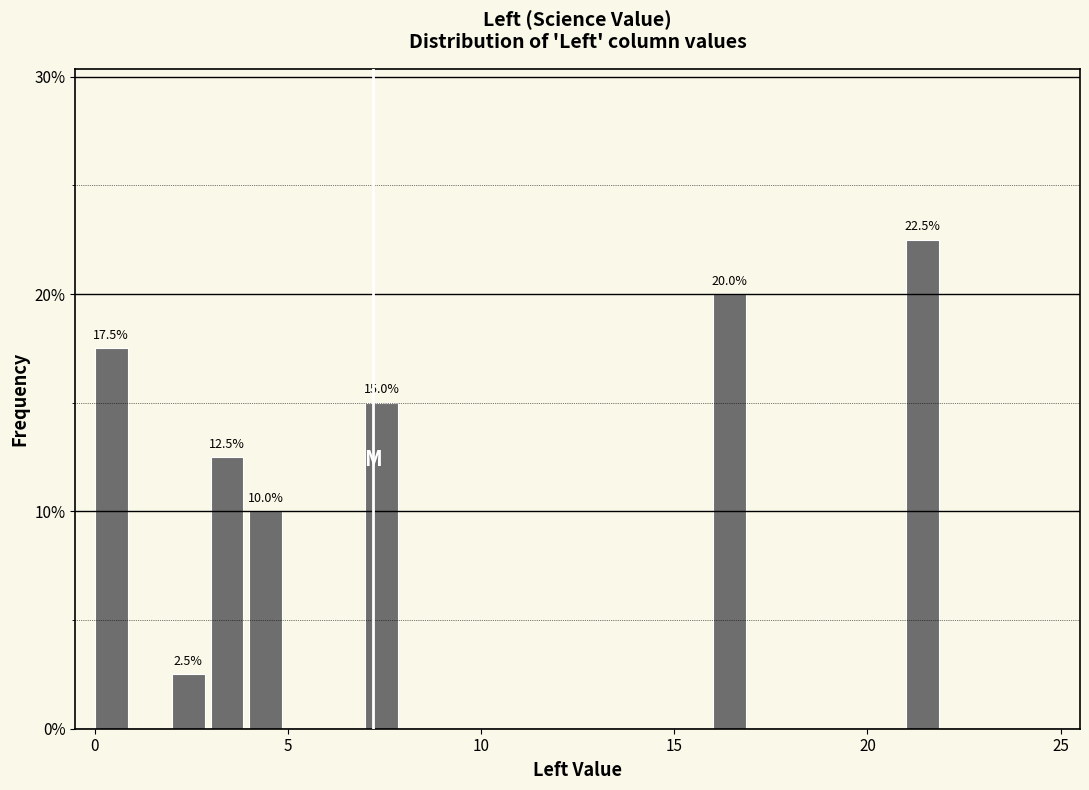

Read against the x-axis, roughly where is the centre of the tallest bar?

21.5